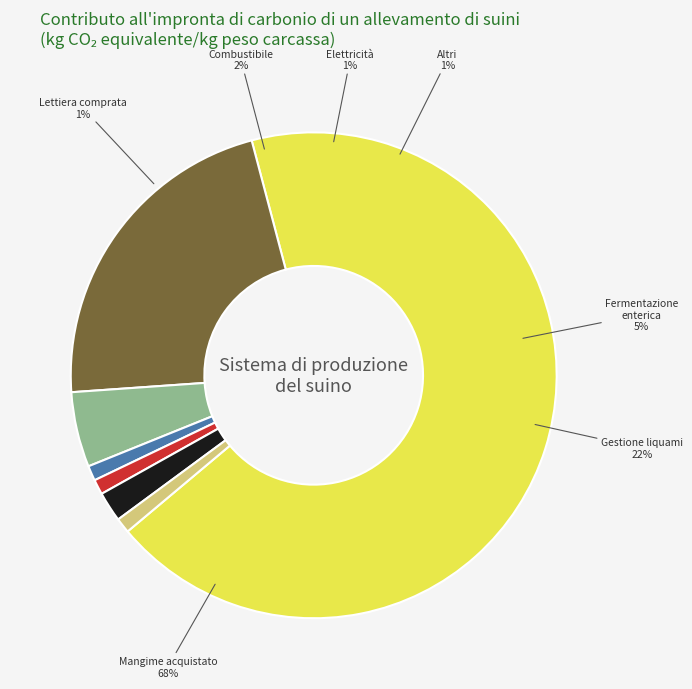

True or false: 2 accounts for 25% of the total.

False